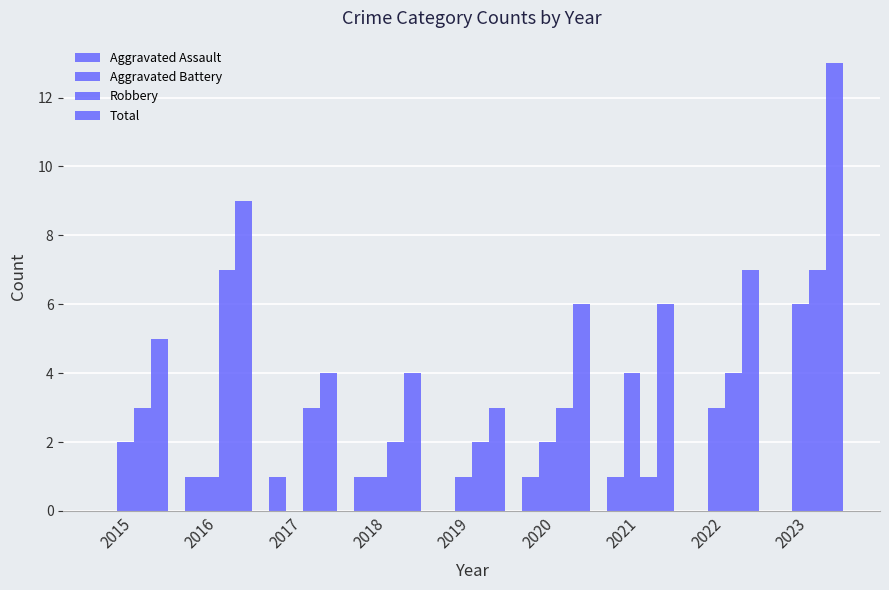

Count the number of data series in this chart.

4